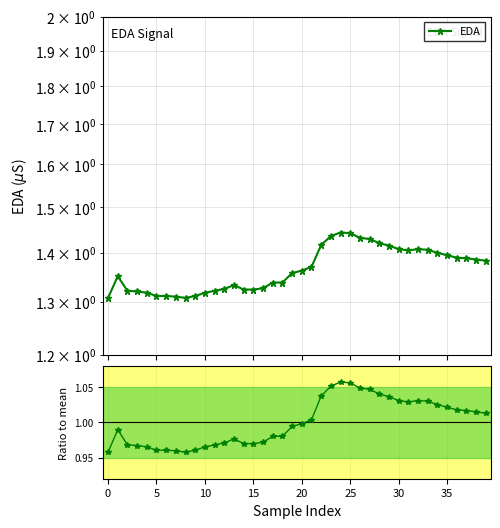

Is the value of Ratio to mean at 32 greater than the value of EDA at 25?

No